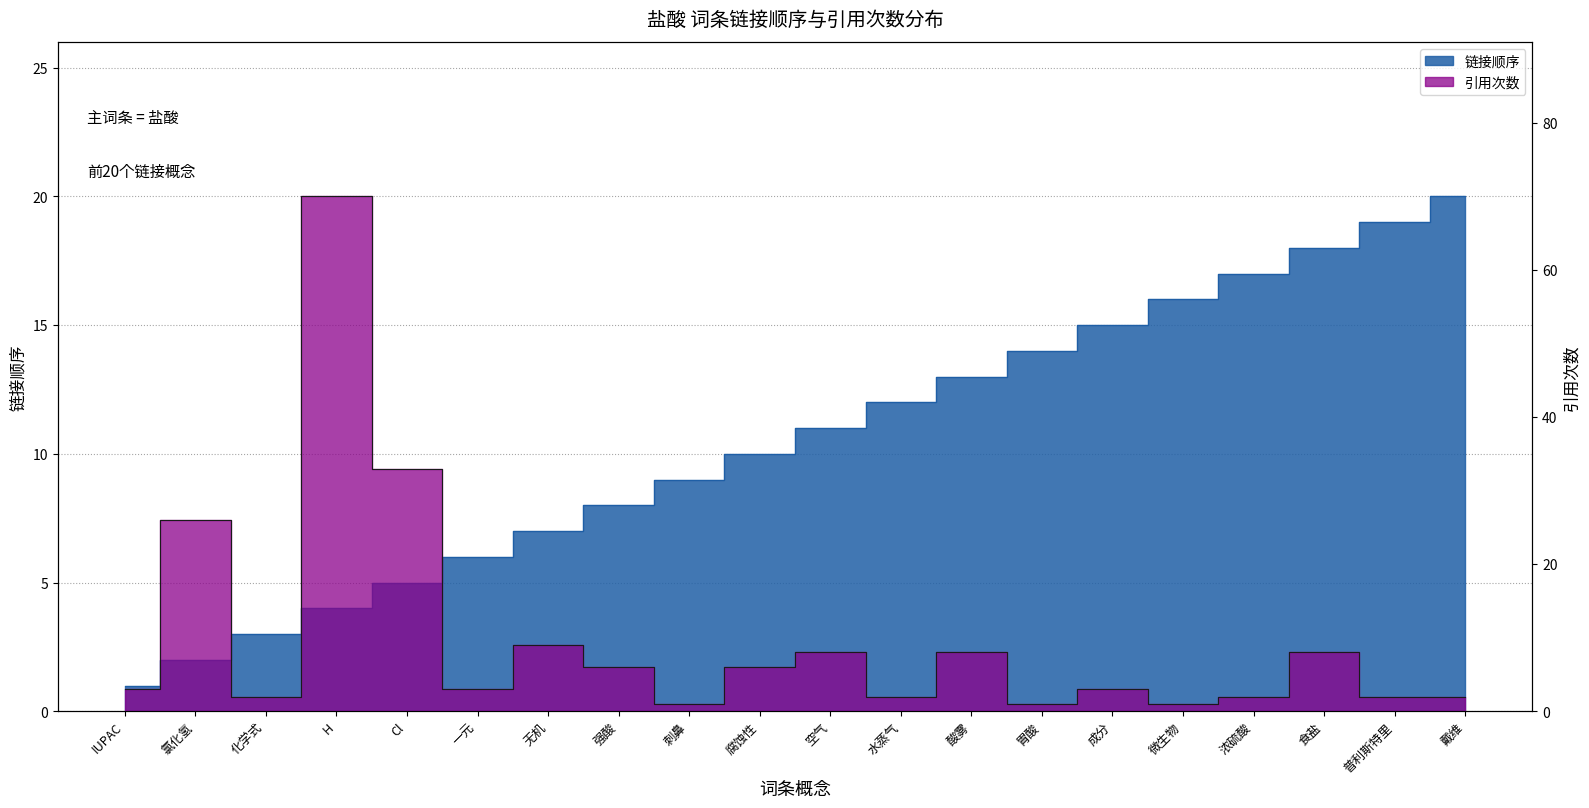

List the series in order of their peak value, lowest first.

链接顺序, 引用次数